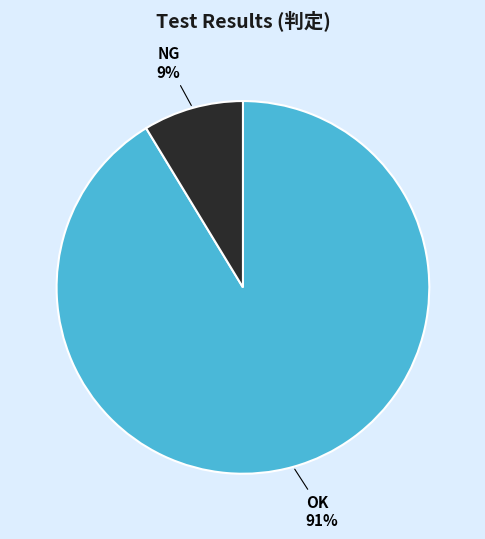

To the nearest percent, what portion does OK represent?

91%